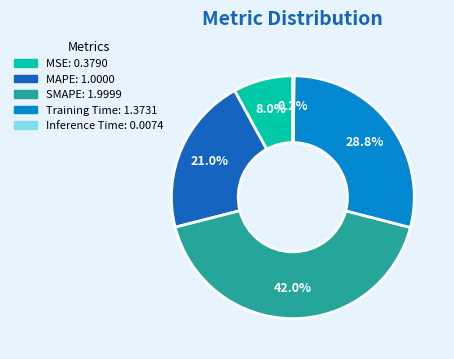

Which has a higher value, SMAPE or Training Time?

SMAPE